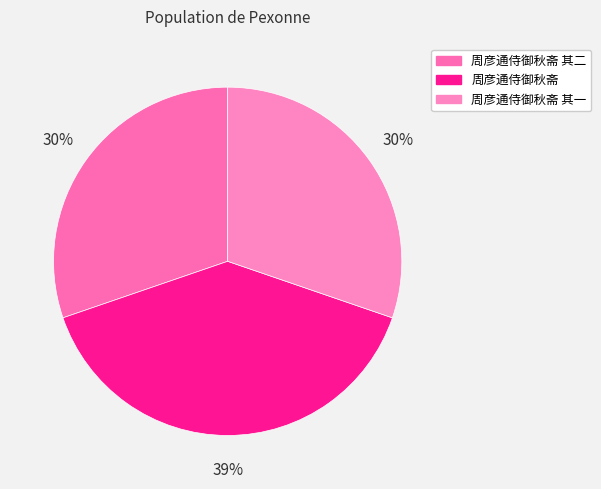

Is there a majority slice in this chart?

No